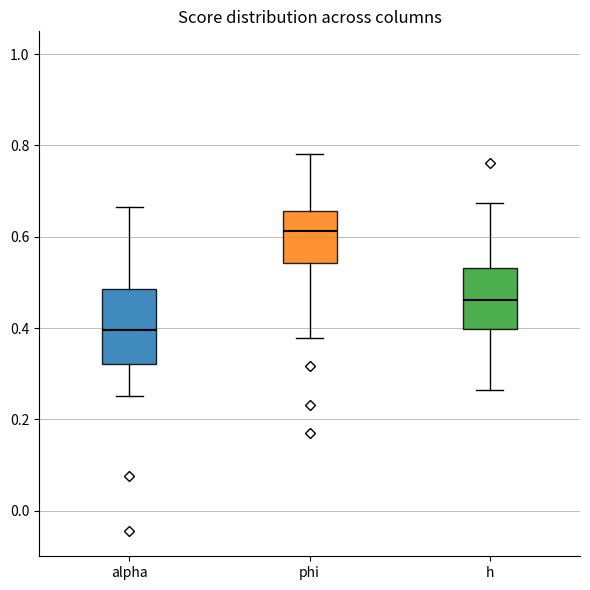

Reading left to right, transcribe this box plot: for each box, give where its median line is, the range the box spans, and where its two whiskers end, as read against the y-axis. The values are not printed on the chart, so give them approximately, as read against the axis.

alpha: median 0.40, box 0.32 to 0.48, whiskers 0.26 to 0.66
phi: median 0.62, box 0.54 to 0.66, whiskers 0.38 to 0.78
h: median 0.46, box 0.40 to 0.54, whiskers 0.26 to 0.68